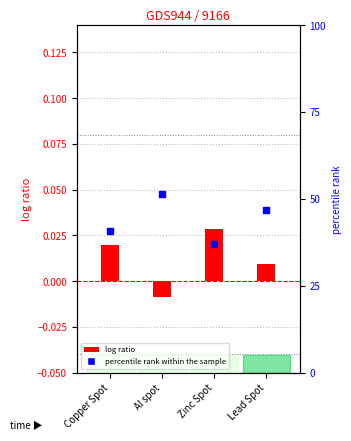

What are all the series names shown in the legend?

log ratio, percentile rank within the sample